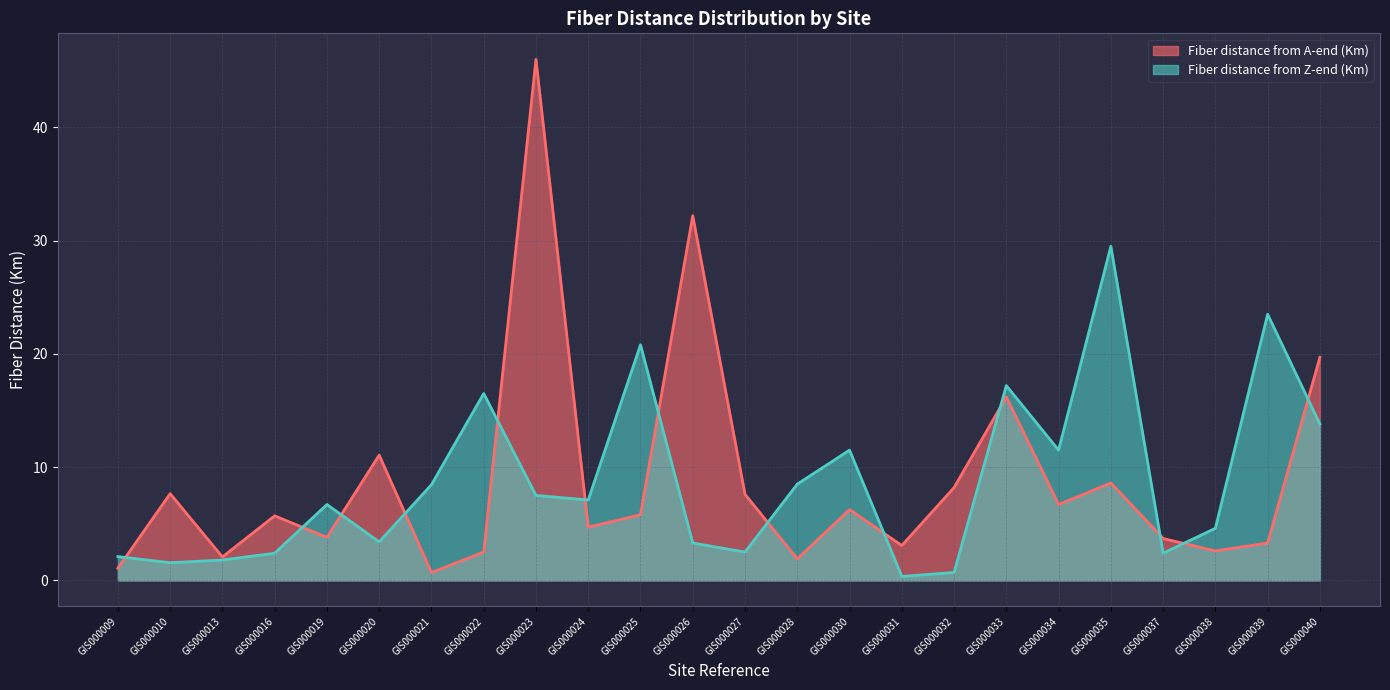

How many lines are shown in the chart?

2